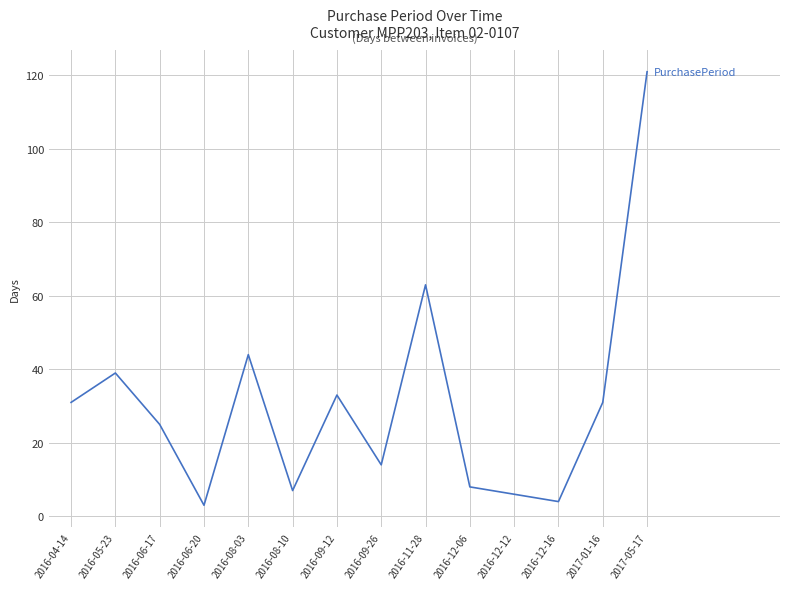

How many values are below 31?

7